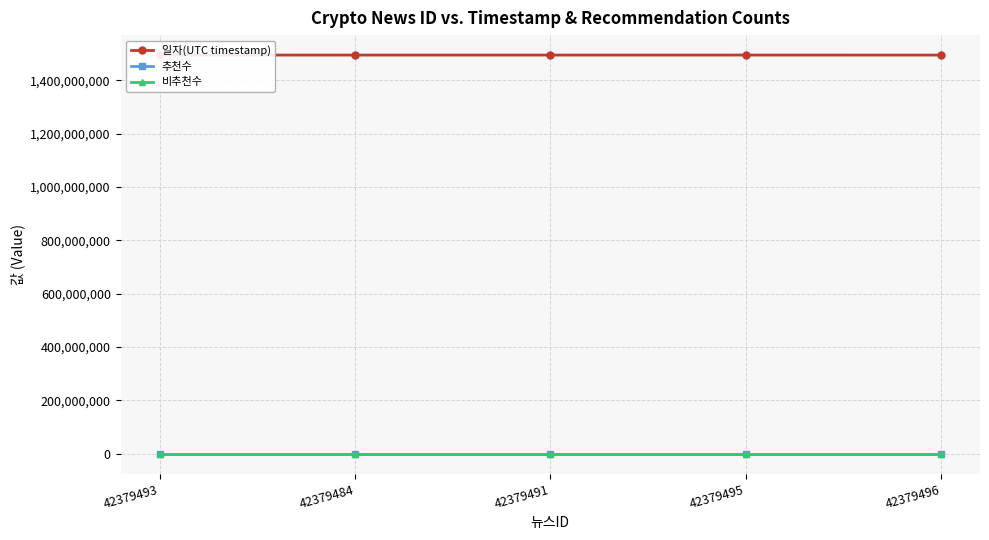

At which label does 추천수 reach its minimum?

42379493